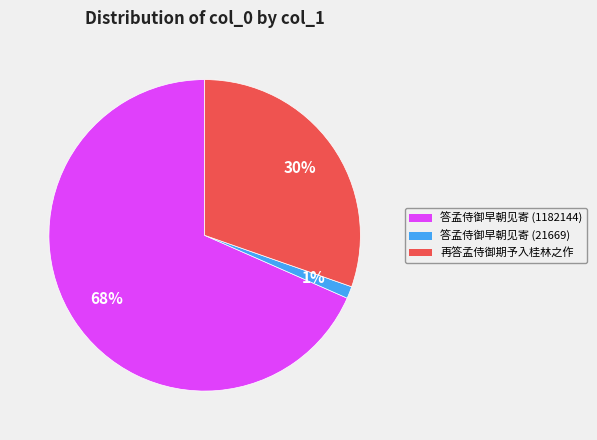

Is the sum of 再答孟侍御期予入桂林之作 and 答孟侍御早朝见寄 (1182144) greater than half?

Yes